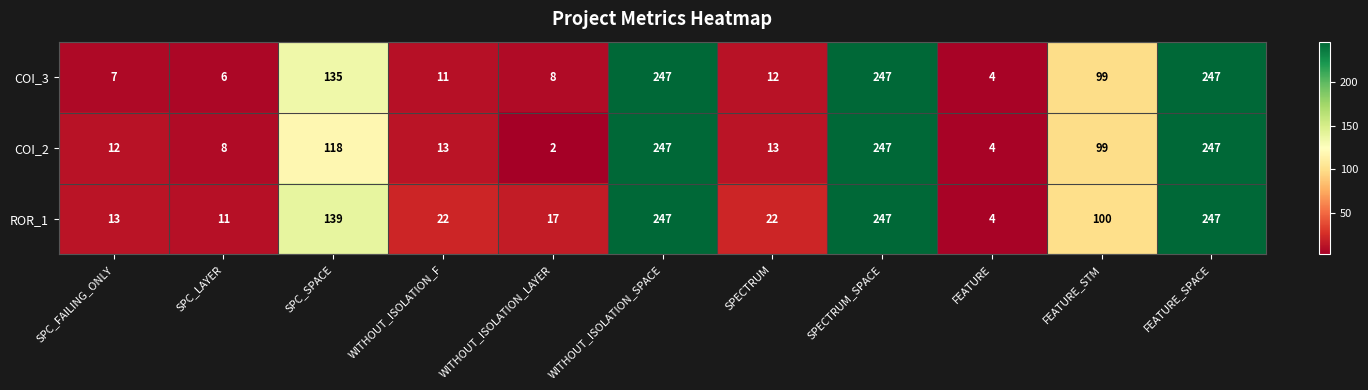

Which series has the largest total across all categories?

ROR_1